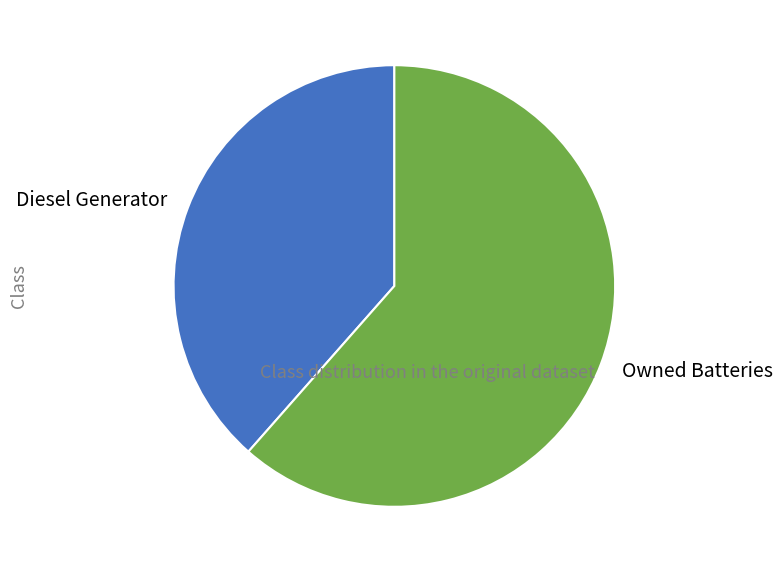

Approximately how many times larger is the value at Owned Batteries compared to Diesel Generator?

1.6